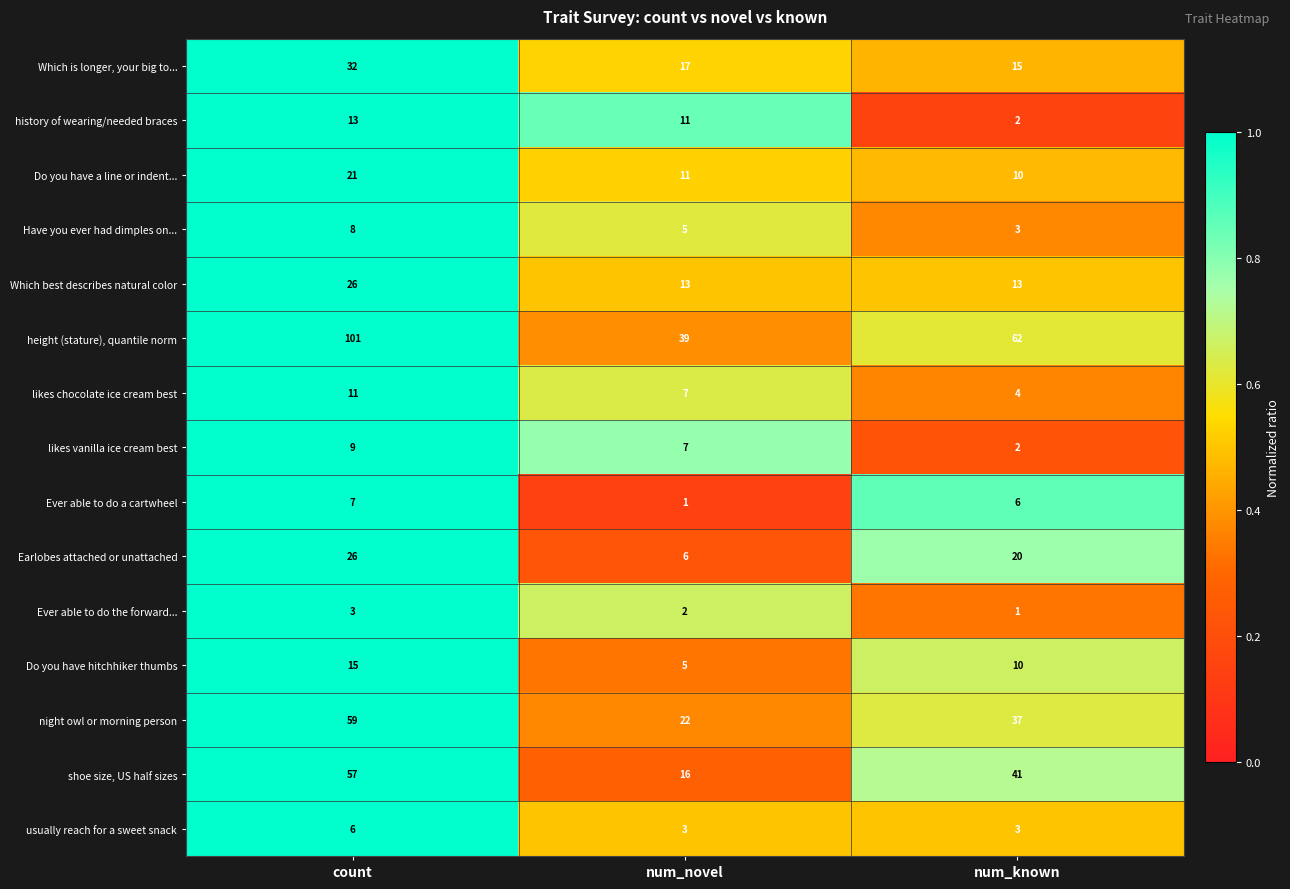

What is the average value of the shoe size, US half sizes series?

38